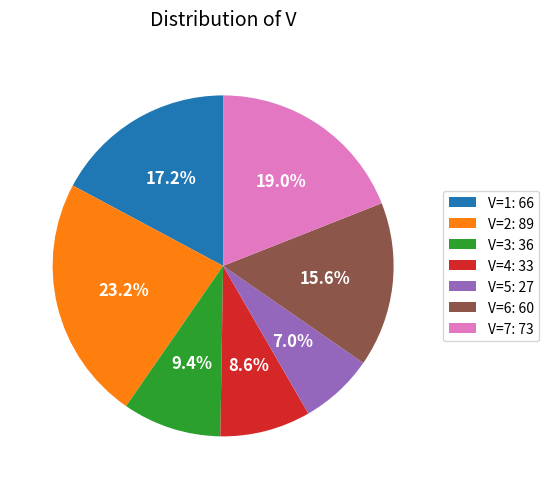

Which slice is the largest?

V=2: 89